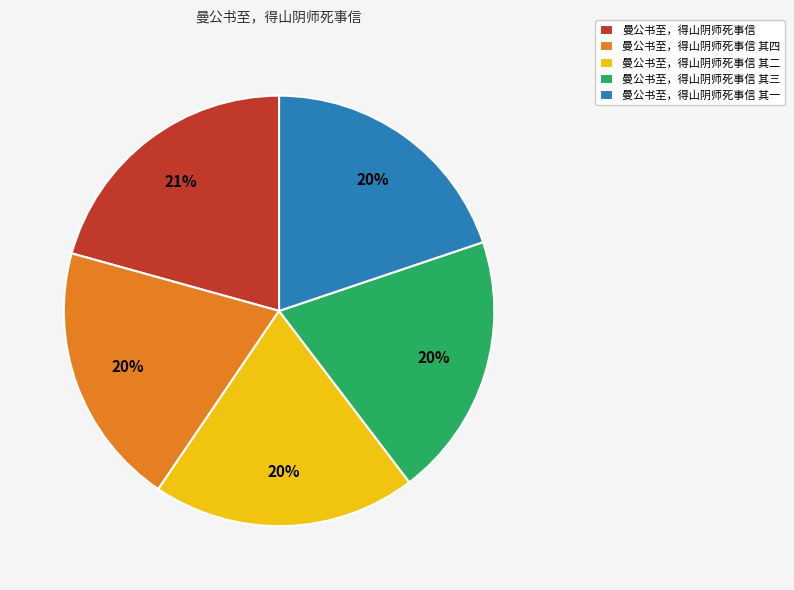

What percentage is the 曼公书至，得山阴师死事信 其二 slice, to the nearest percent?

20%